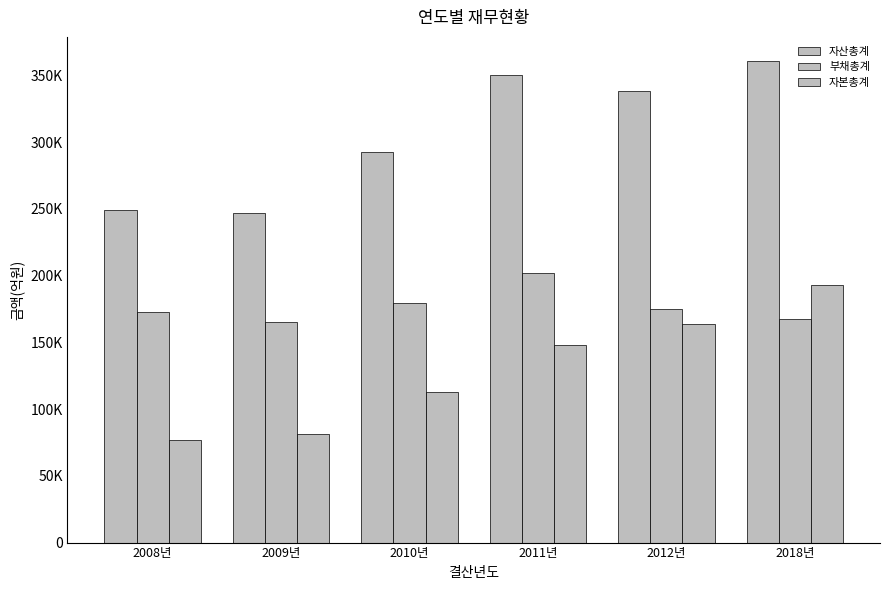

Are the bars grouped side by side (vs. stacked)?

Yes